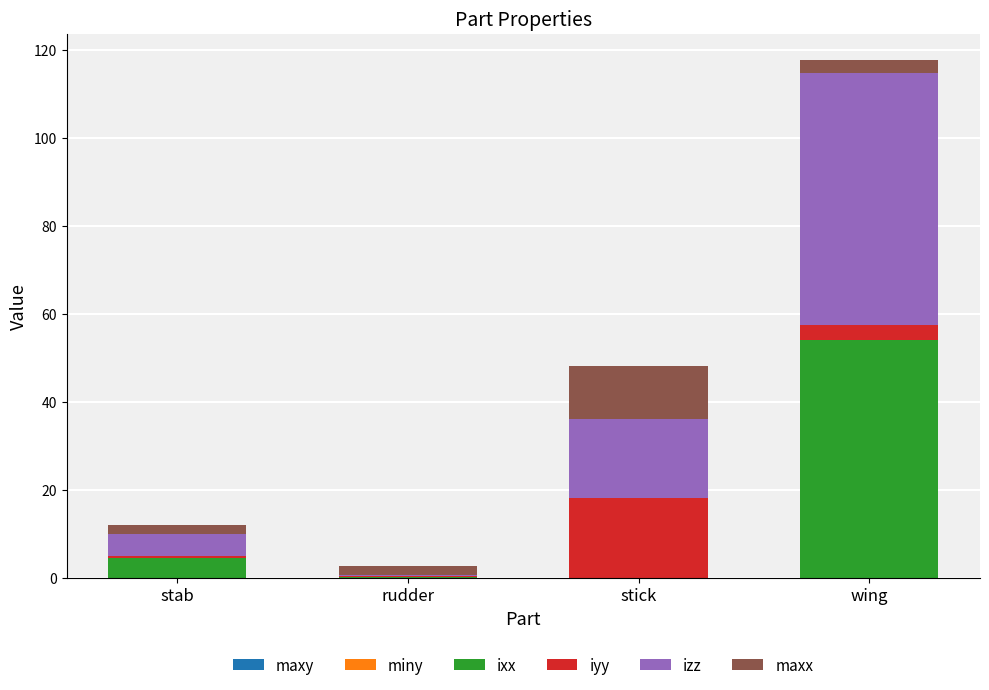

Which category has the lowest value across all series?

wing